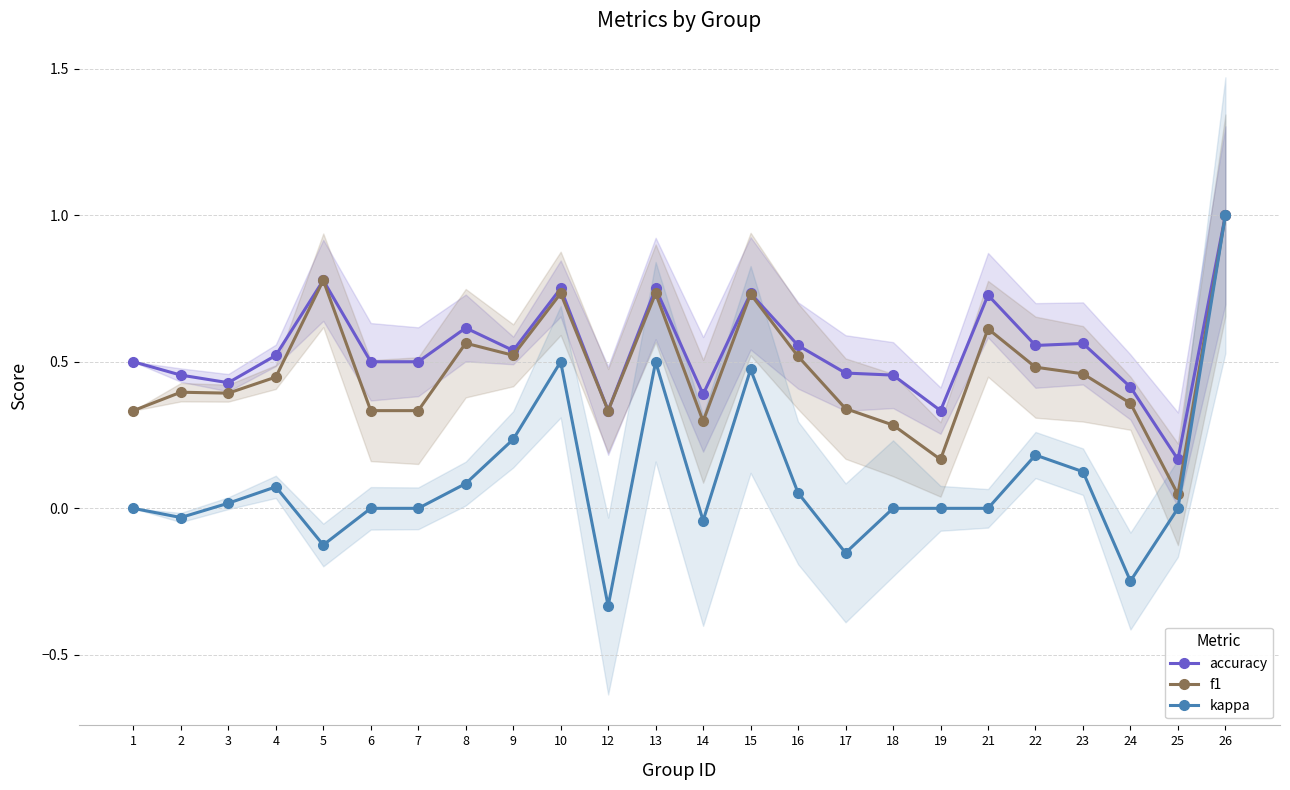

Reading left to right, extract all data points from this chart.

accuracy: 1=0.5	2=0.5	3=0.4	4=0.5	5=0.8	6=0.5	7=0.5	8=0.6	9=0.5	10=0.8	12=0.3	13=0.8	14=0.4	15=0.7	16=0.6	17=0.5	18=0.5	19=0.3	21=0.7	22=0.6	23=0.6	24=0.4	25=0.2	26=1.0
f1: 1=0.3	2=0.4	3=0.4	4=0.4	5=0.8	6=0.3	7=0.3	8=0.6	9=0.5	10=0.7	12=0.3	13=0.7	14=0.3	15=0.7	16=0.5	17=0.3	18=0.3	19=0.2	21=0.6	22=0.5	23=0.5	24=0.4	25=0.0	26=1.0
kappa: 1=0.0	2=-0.0	3=0.0	4=0.1	5=-0.1	6=0.0	7=0.0	8=0.1	9=0.2	10=0.5	12=-0.3	13=0.5	14=-0.0	15=0.5	16=0.1	17=-0.2	18=0.0	19=0.0	21=0.0	22=0.2	23=0.1	24=-0.2	25=0.0	26=1.0